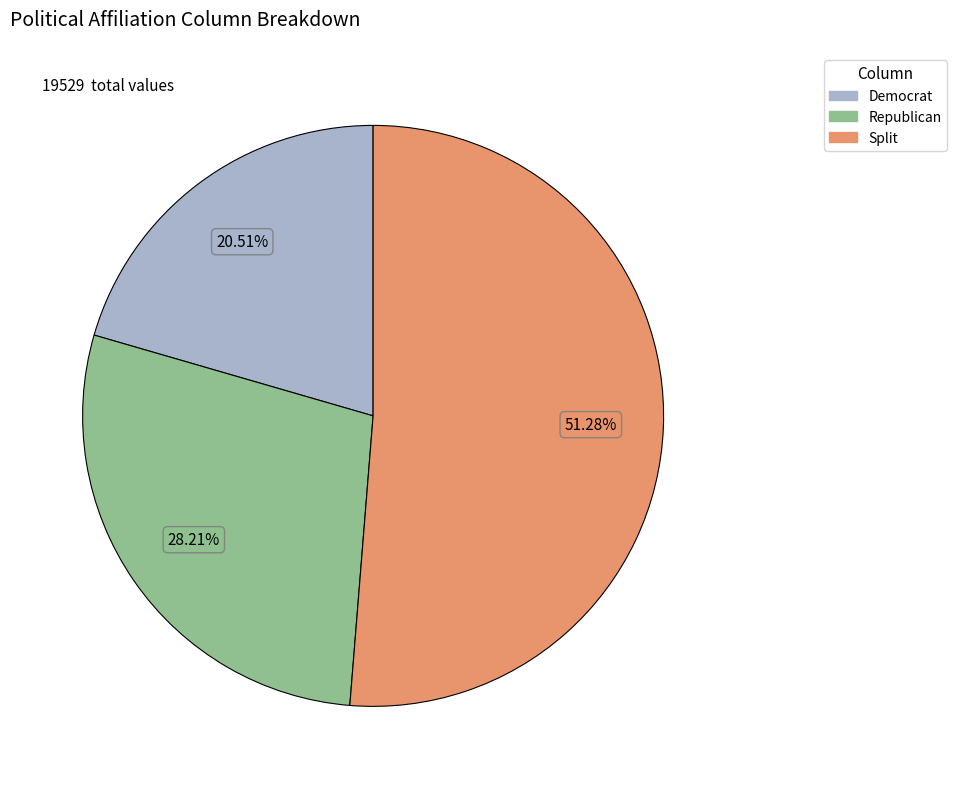

To the nearest percent, what percentage of the pie is Split?

51%